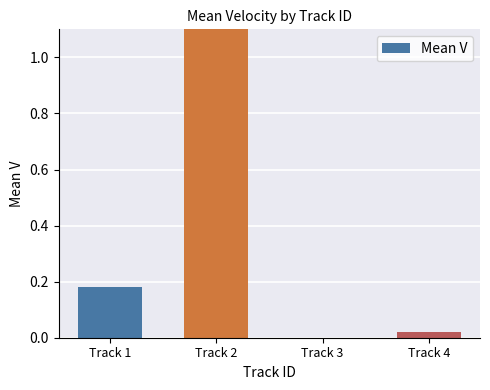

Reading left to right, transcribe all the data shown in this chart.

Track 1=0.2	Track 2=9.0	Track 3=0.0	Track 4=0.0